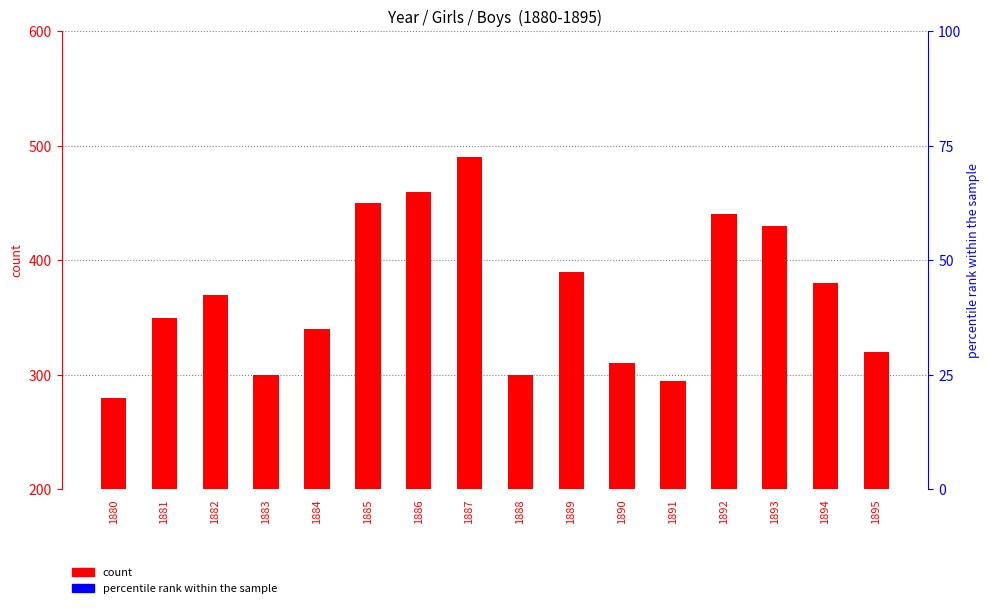

Which series has the largest Y range (max minus min)?

count